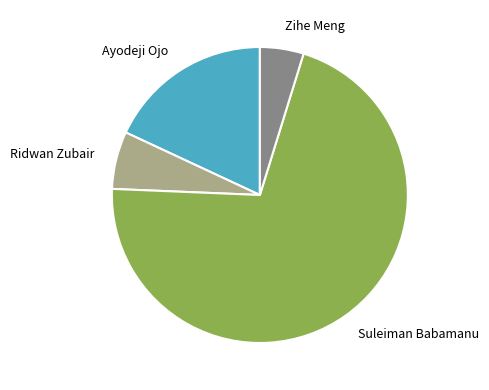

The Suleiman Babamanu slice represents 71% of the pie. True or false?

True